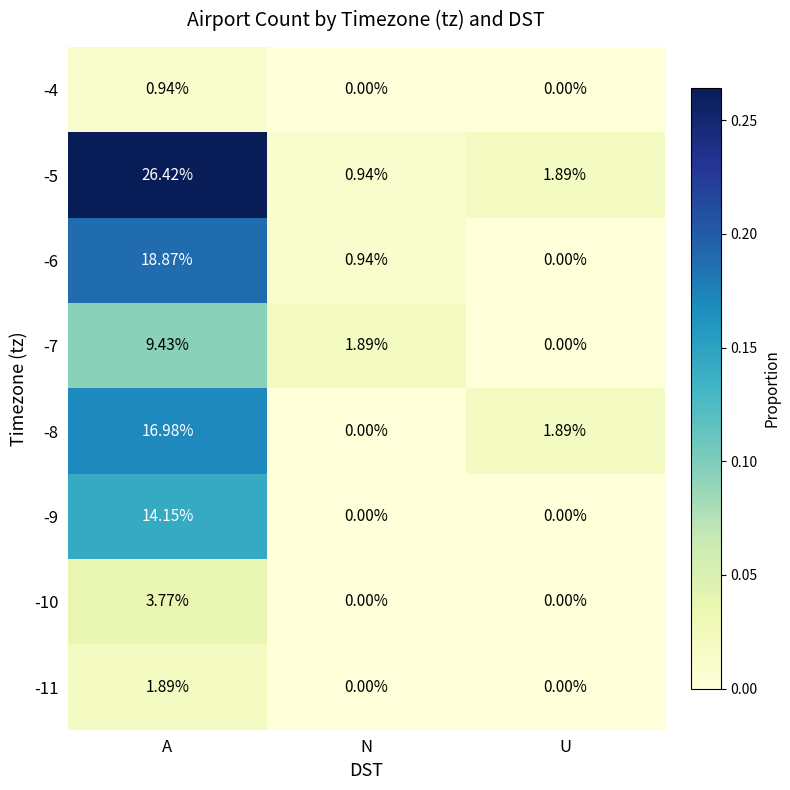

How many values in -10 are above zero?

1